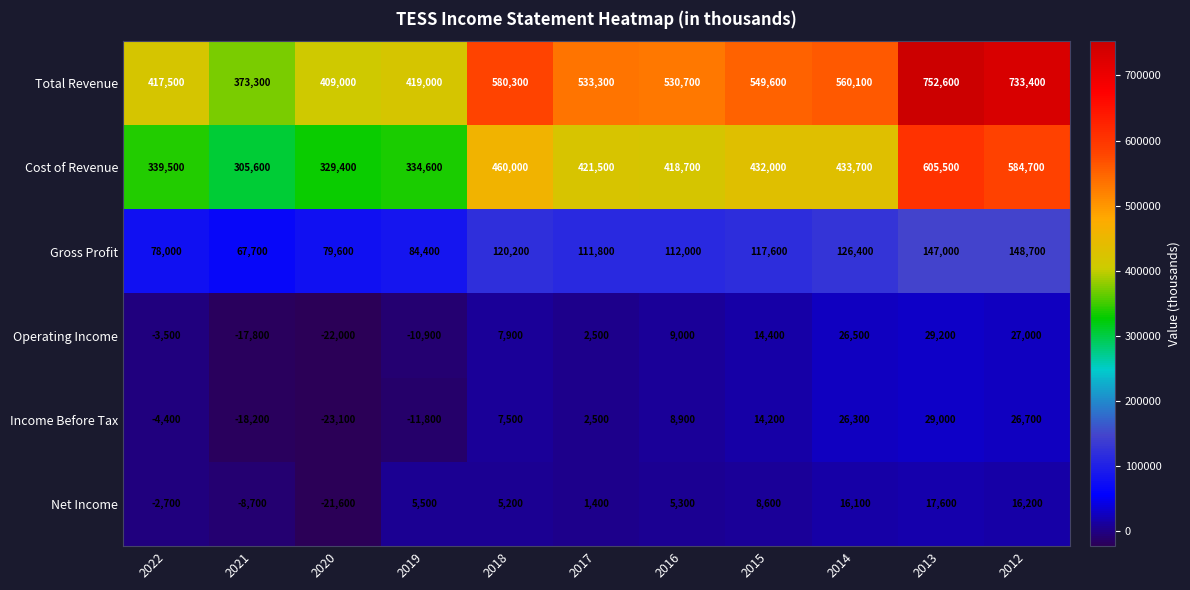

What is the total value across all series at 2022?

824400